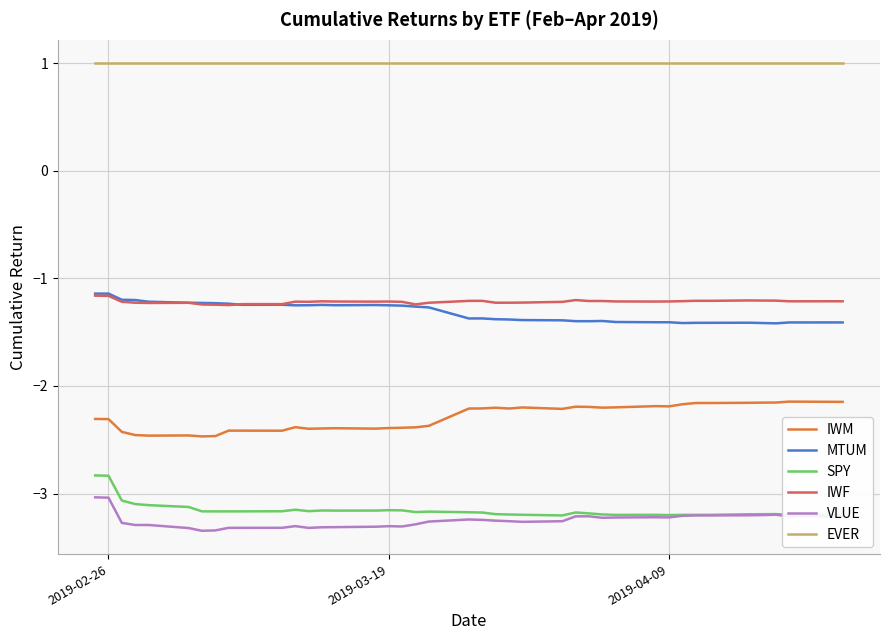

Which series has the largest total across all categories?

EVER